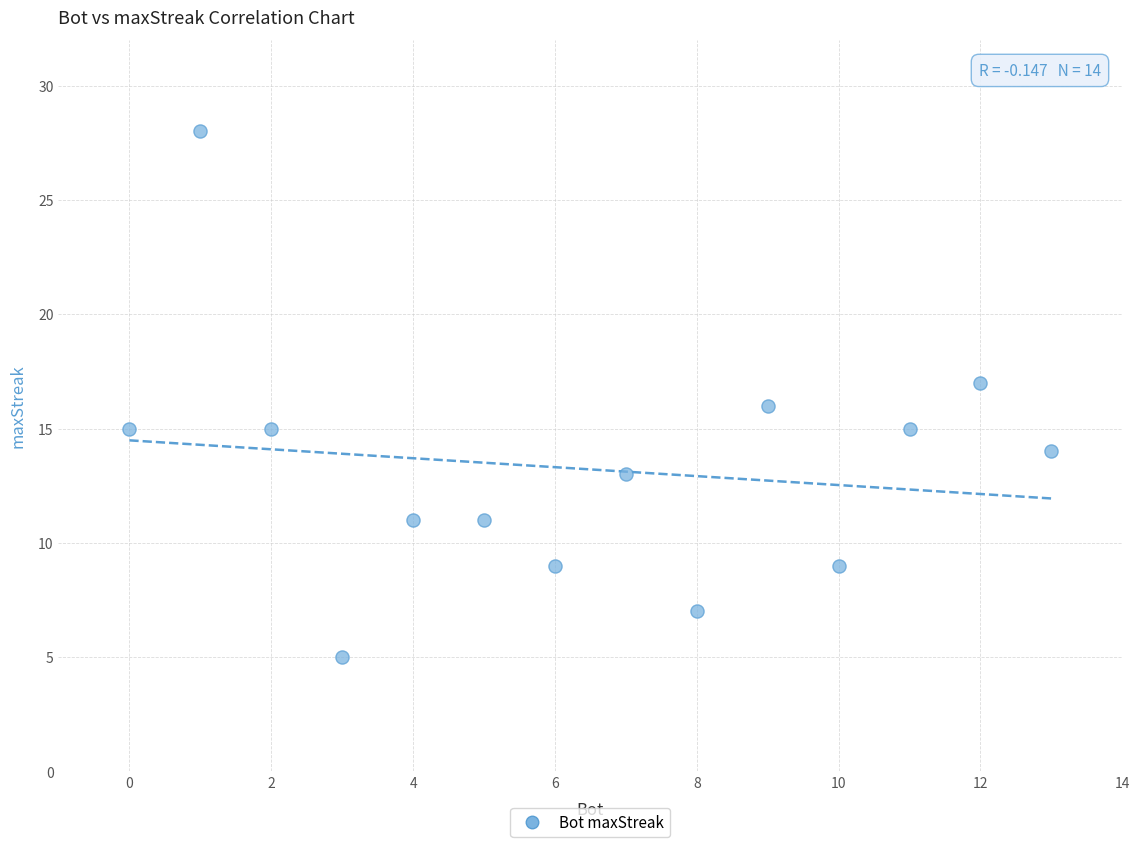

What is the range of Y values (max minus min)?

23